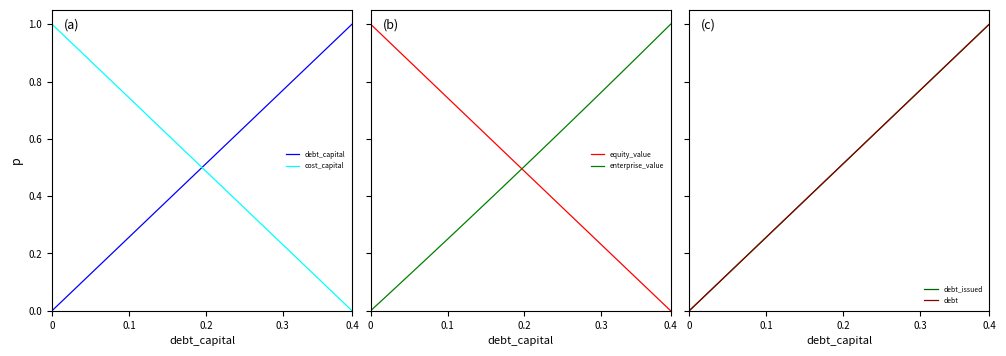

Is it true that cost_capital equals 0.4 at 0.3?

False